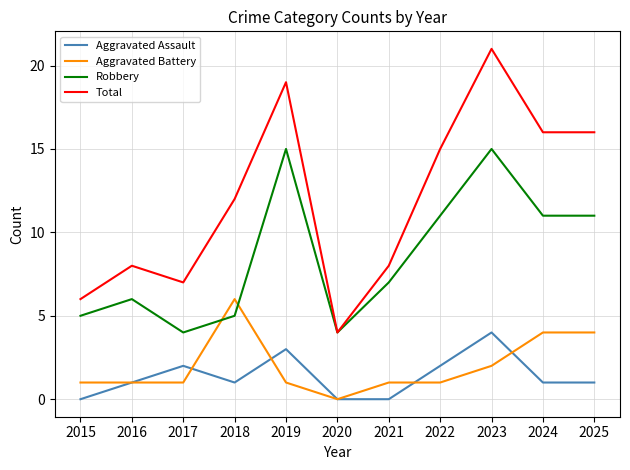

At 2017, list the series in order from smallest to largest.

Aggravated Battery, Aggravated Assault, Robbery, Total